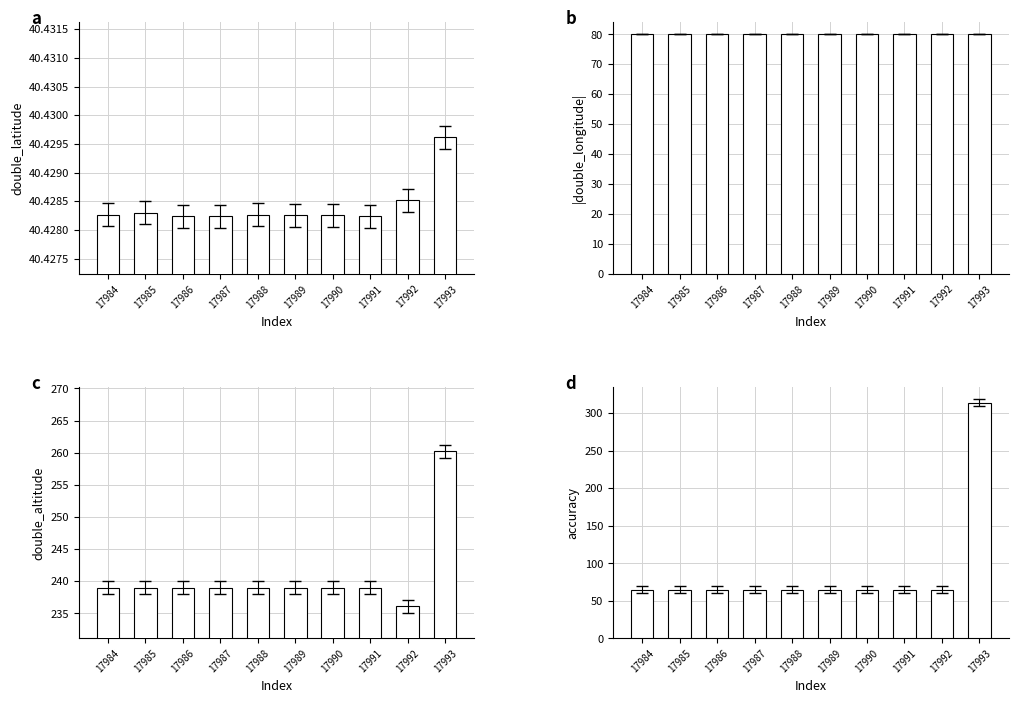

At which category does the chart reach its peak across all series?

17993